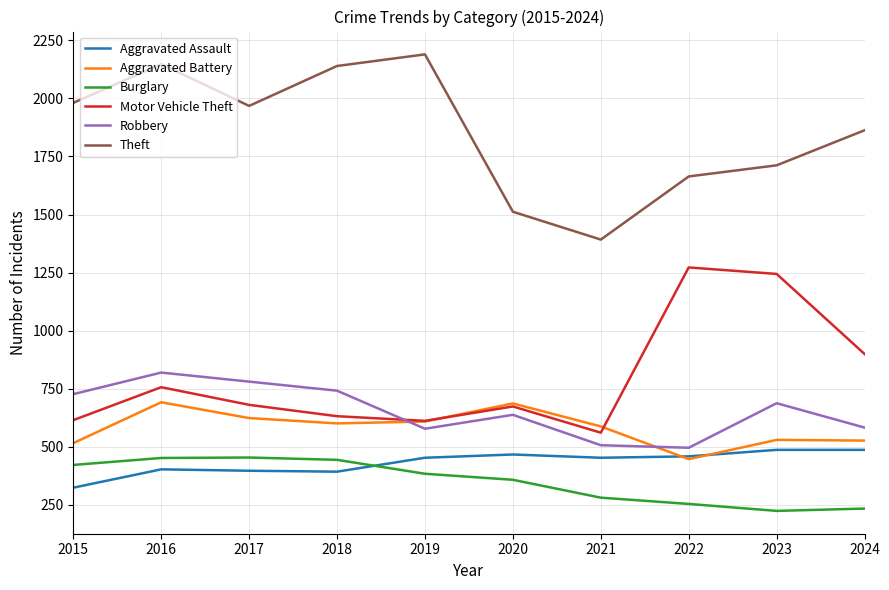

How many interior local peaks does the Motor Vehicle Theft series have?

3